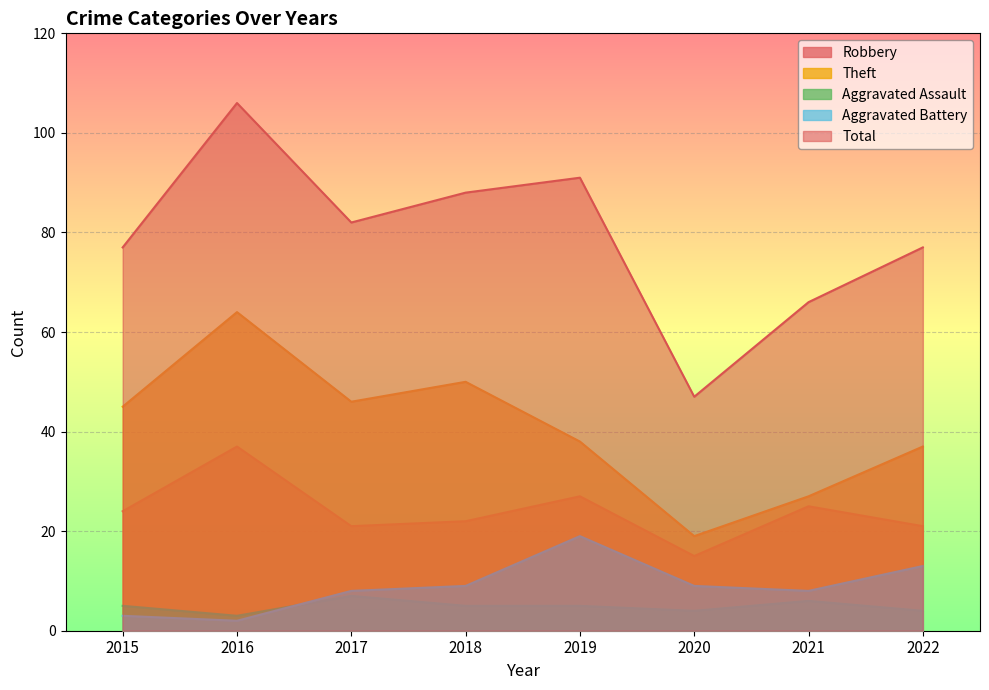

How many interior local valleys does the Total series have?

2